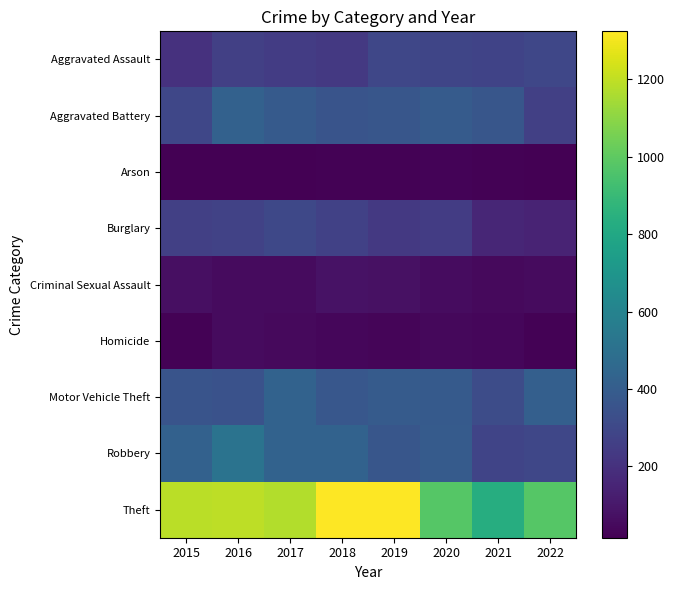

At how many categories does at least one series exceed 653?

8